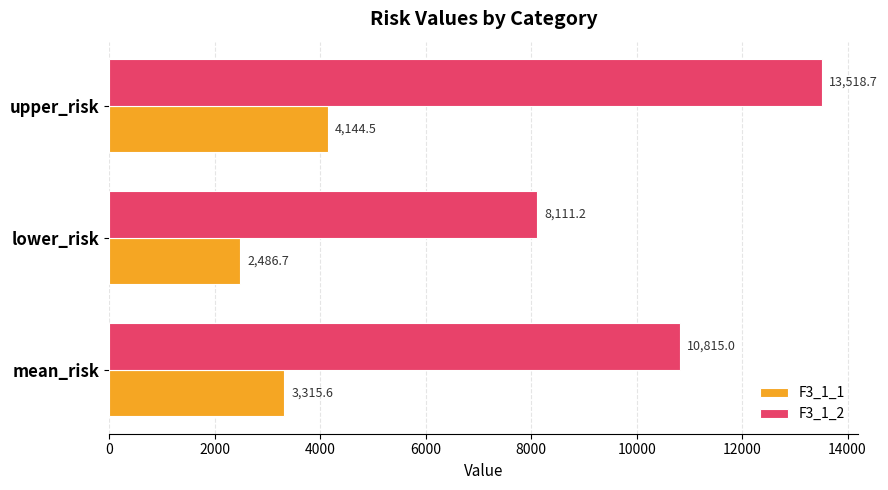

What is the difference between the maximum and minimum values in the F3_1_2 series?

5407.5